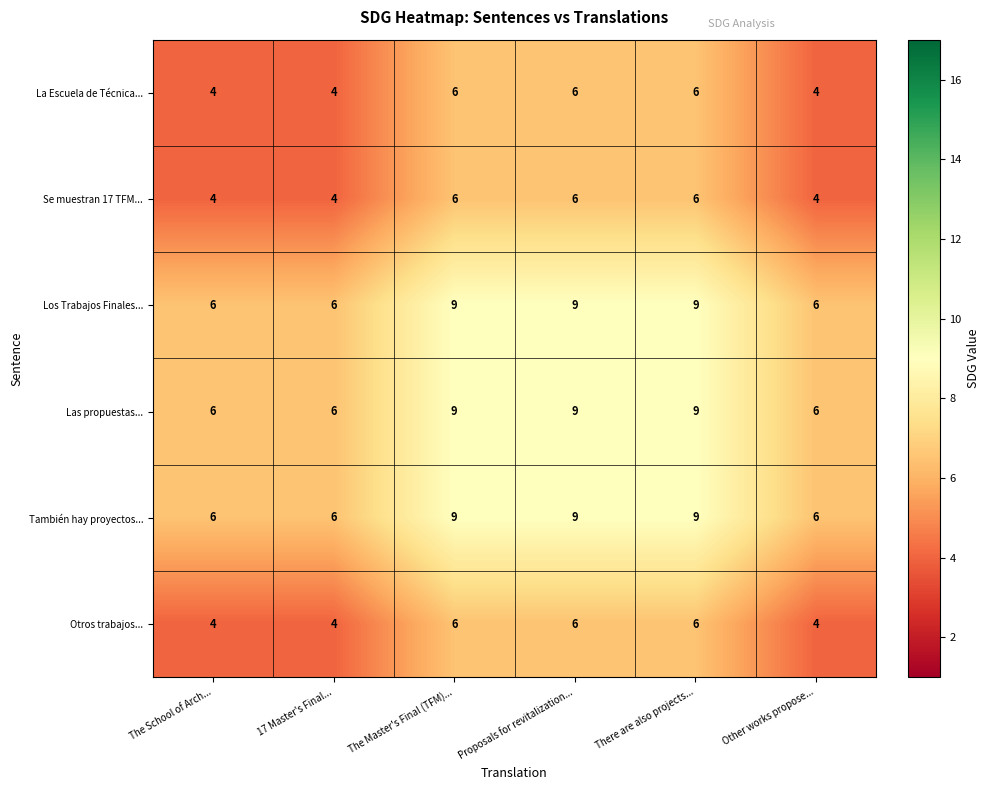

What is the maximum value for Los Trabajos Finales...?

9